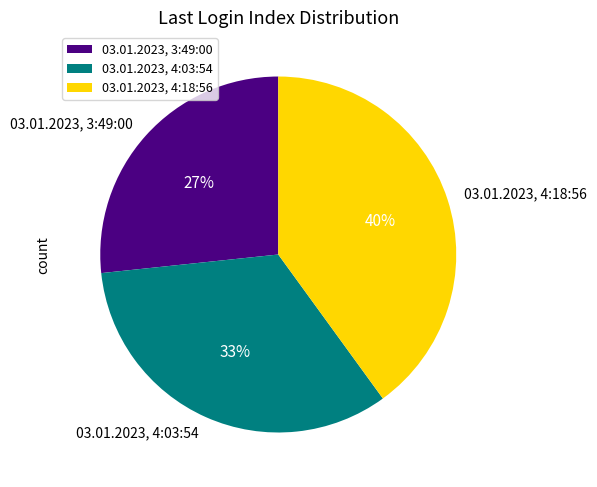

Is there a majority slice in this chart?

No